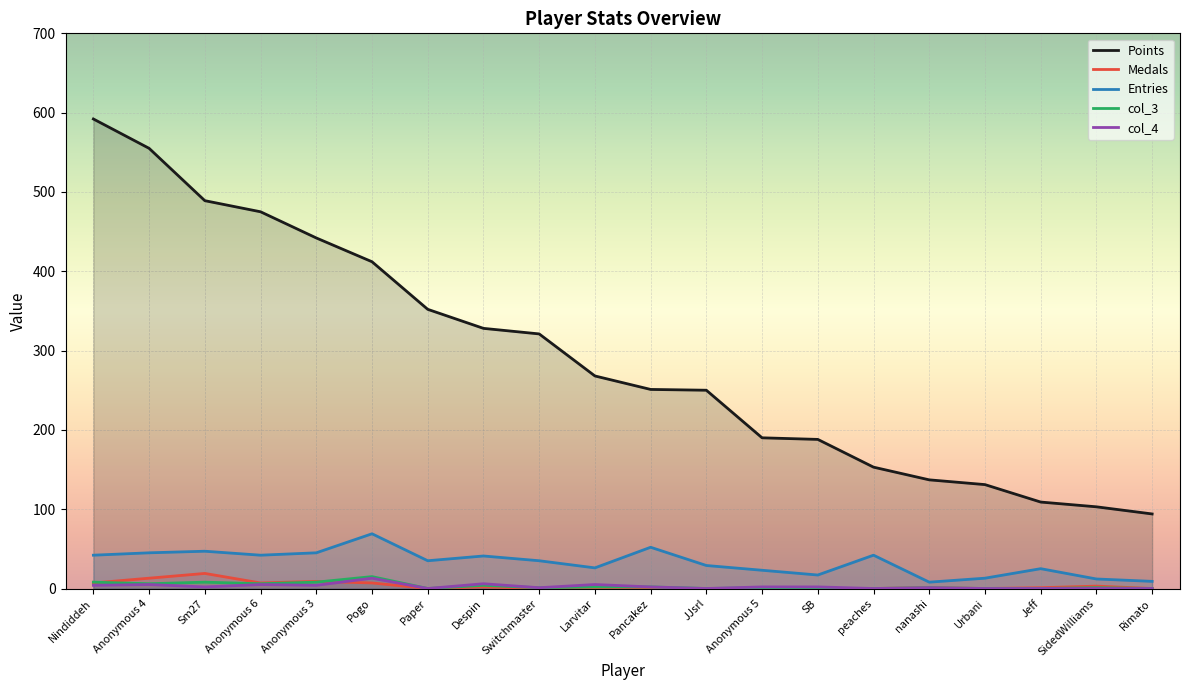

How many series are shown in this chart?

5